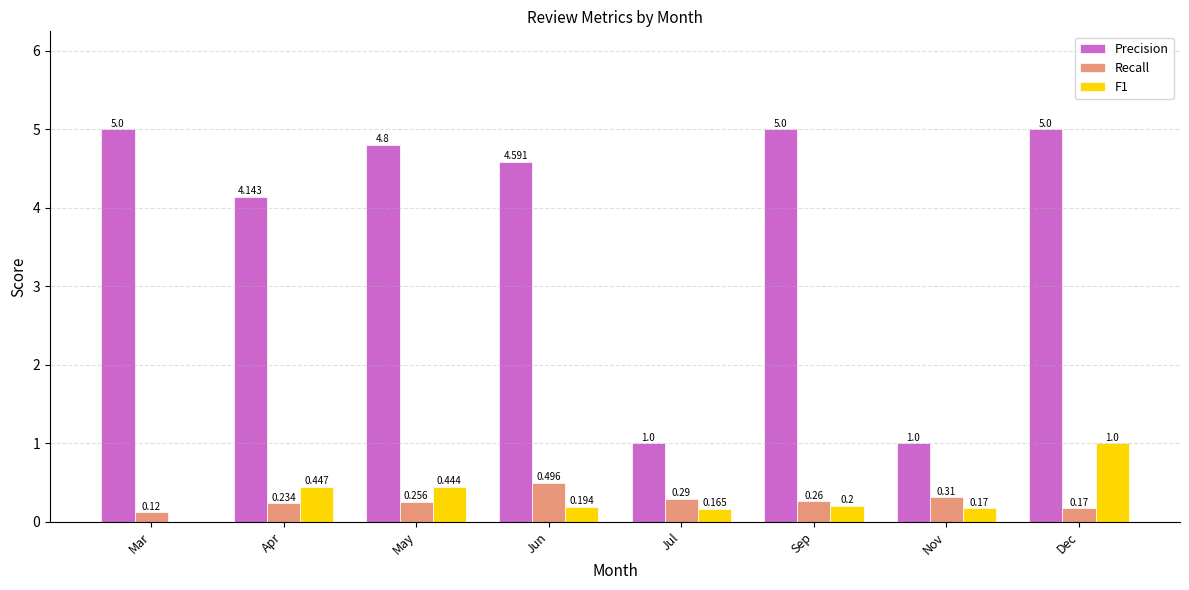

Between May and Jul, which series saw the biggest shift?

Precision